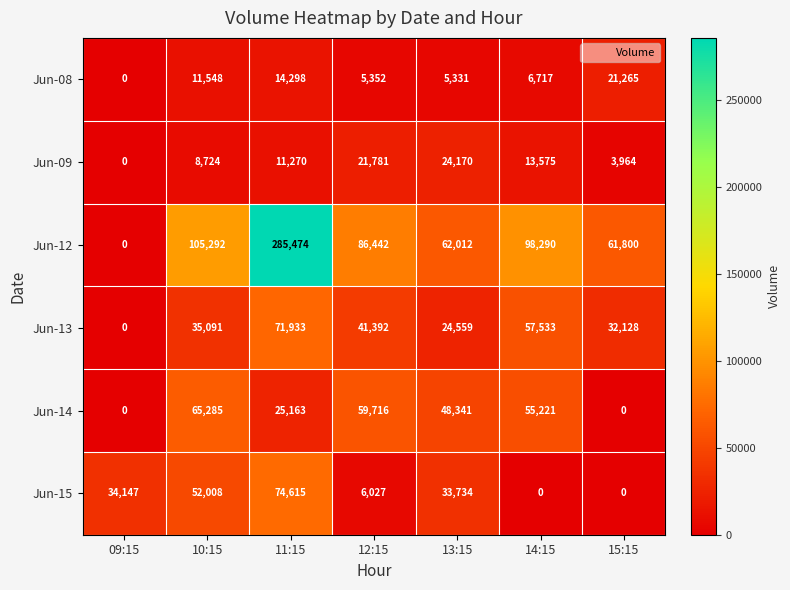

True or false: Jun-12 has a value of 110078 at 15:15.

False